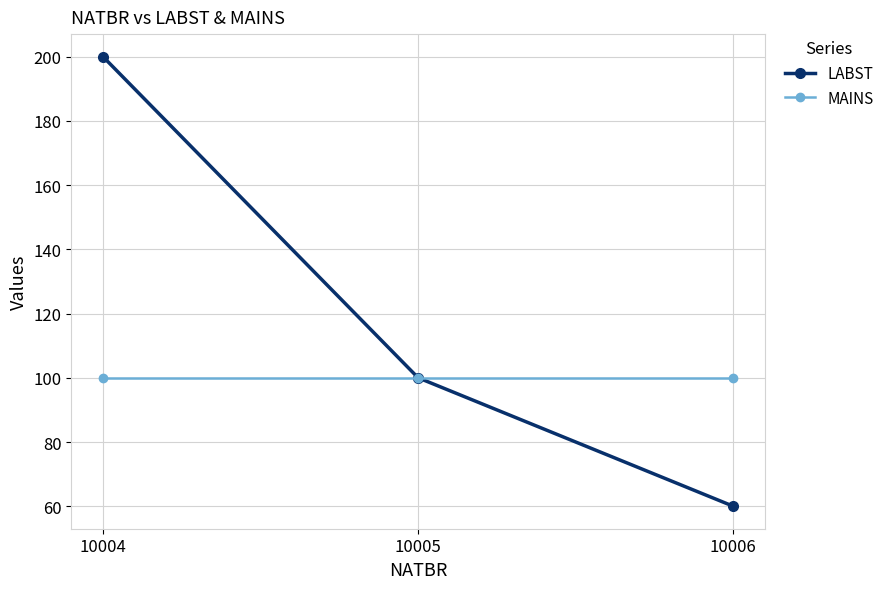

Reading left to right, list all the values displayed in this chart.

LABST: 200	100	60
MAINS: 100	100	100